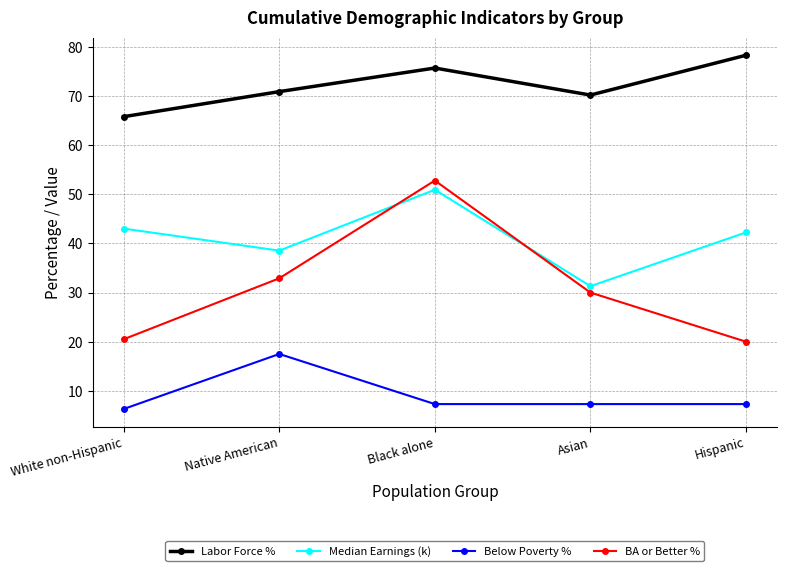

The value of Labor Force % at Black alone is 51.7. True or false?

False